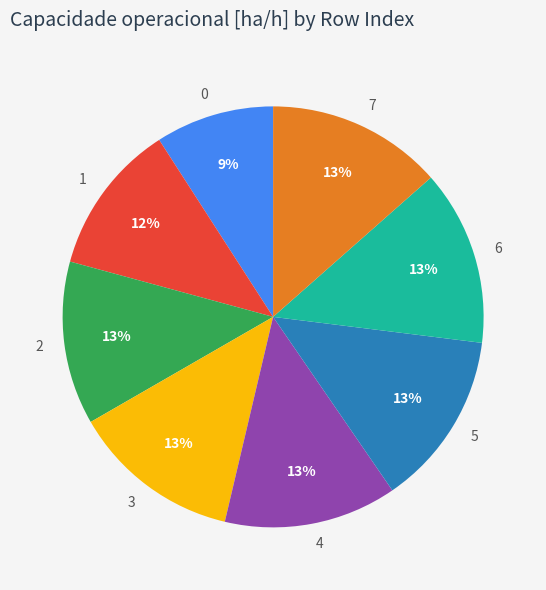

Is the sum of 3 and 6 greater than half?

No